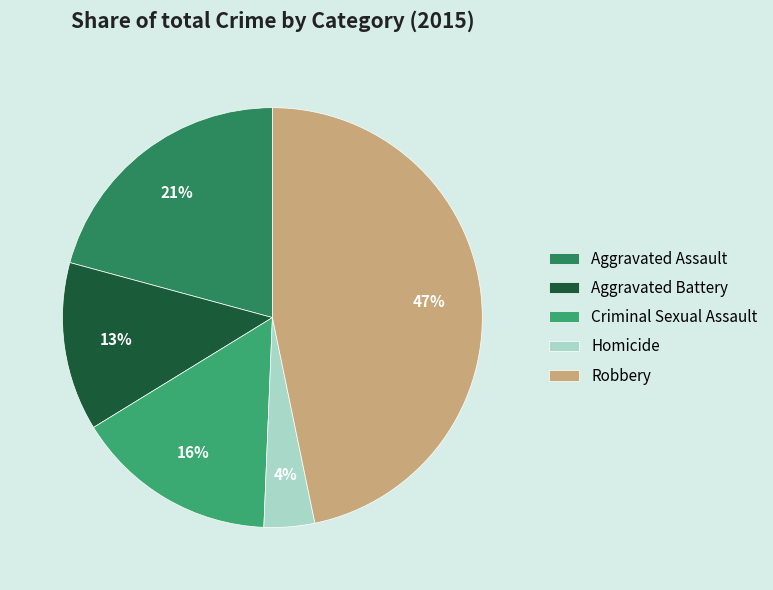

Between Homicide and Aggravated Battery, which is larger?

Aggravated Battery